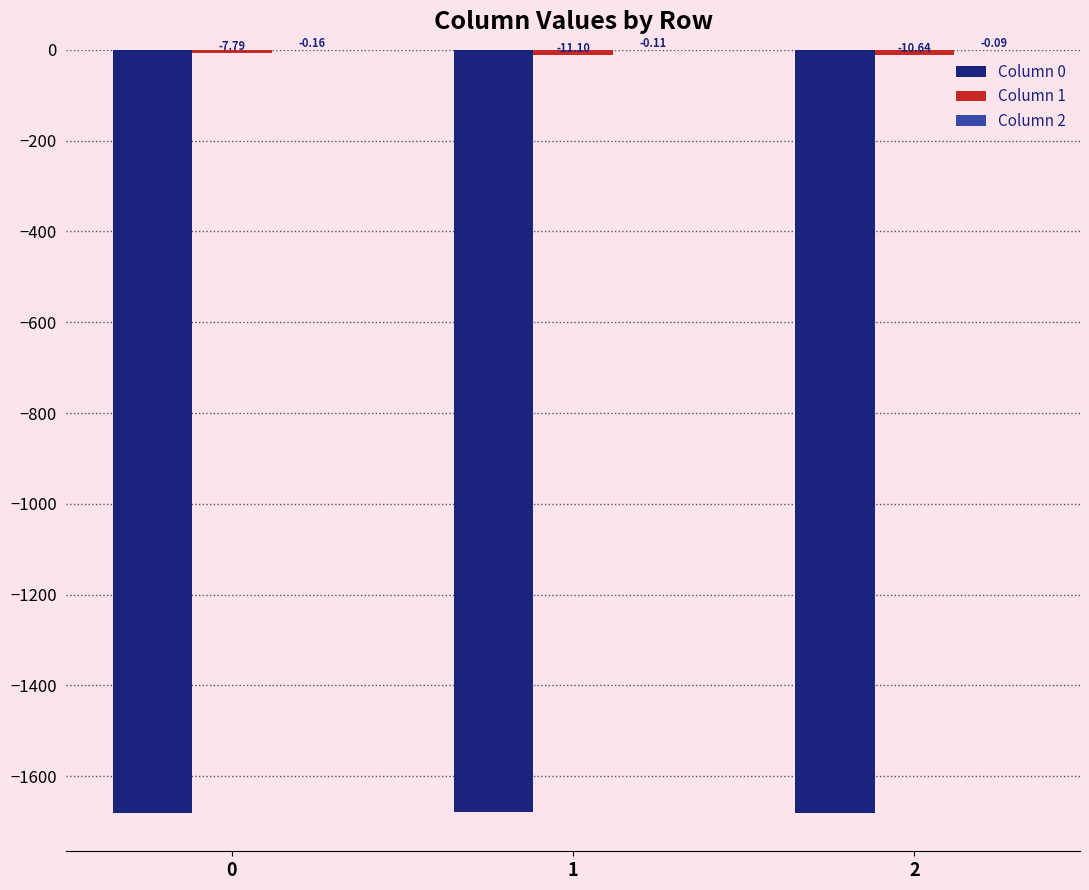

What is the sum of the Column 0 values at 1 and 2?

-3360.5